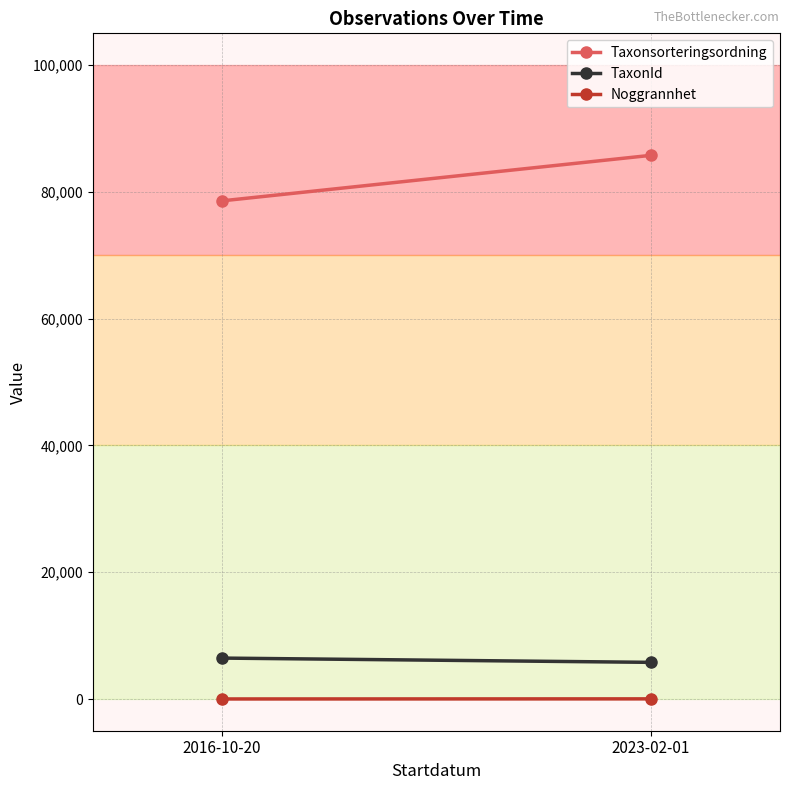

What is the minimum value shown in the chart?

10.0